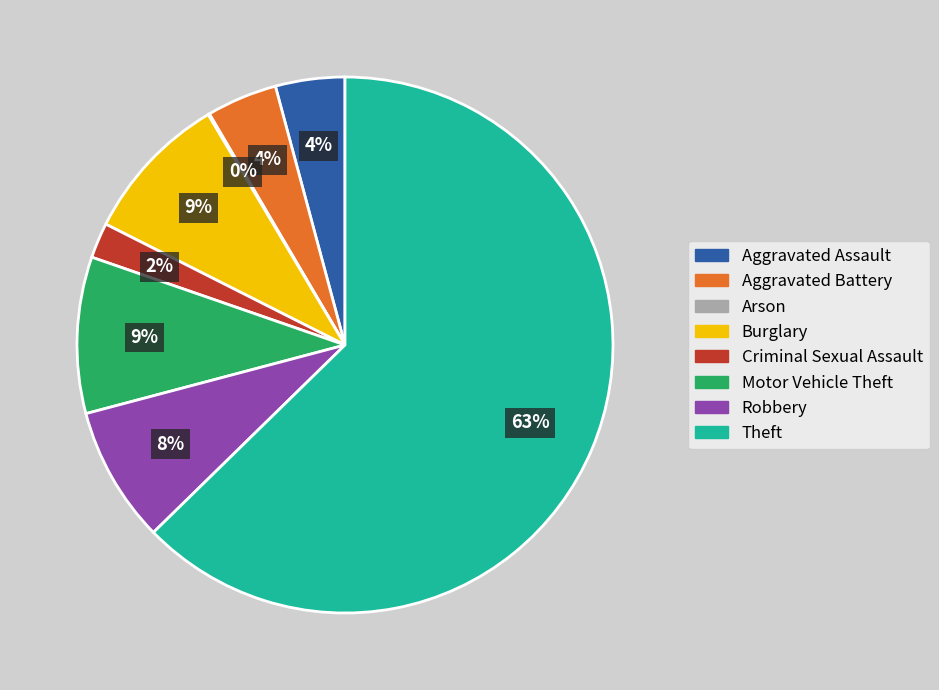

To the nearest percent, what percentage of the pie is Aggravated Assault?

4%